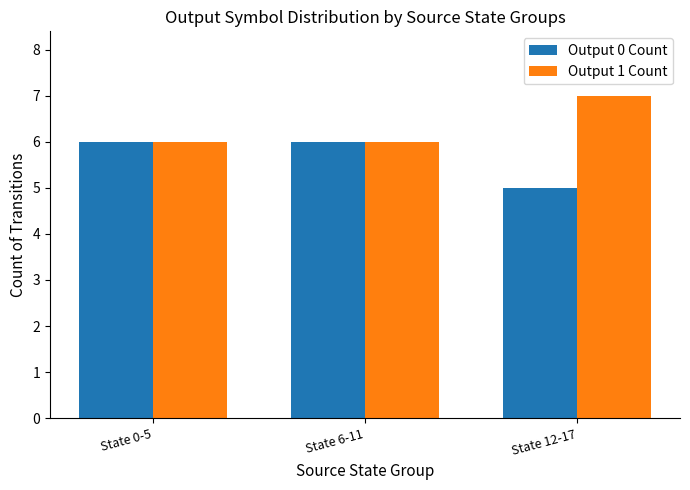

What position from the right is State 0-5?

3